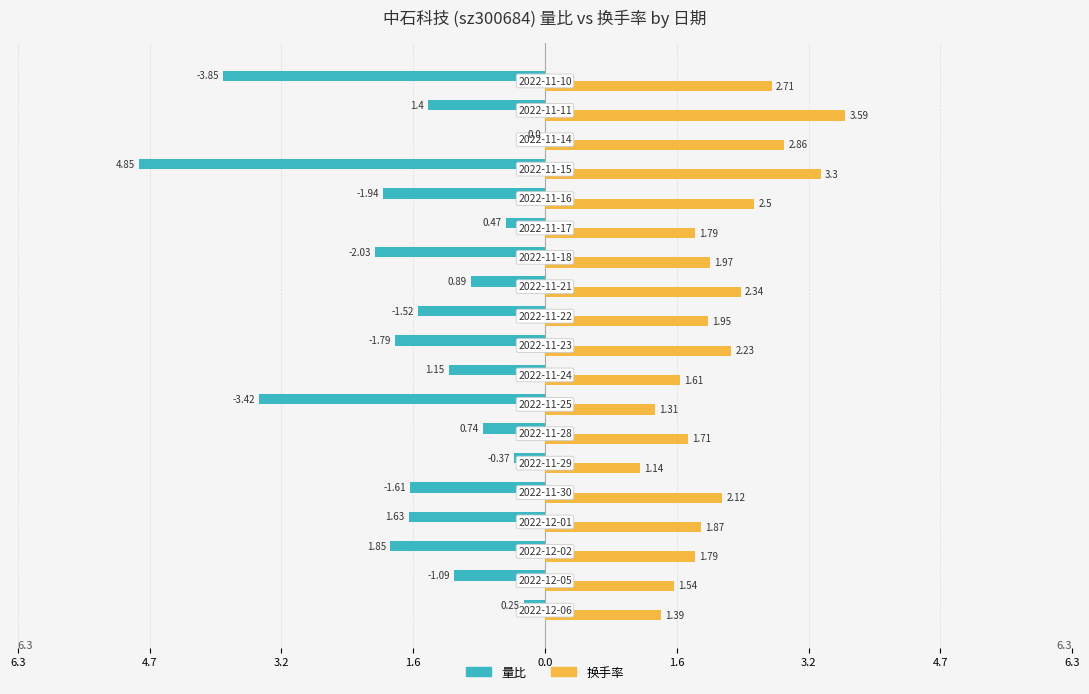

What are all the series names shown in the legend?

量比, 换手率